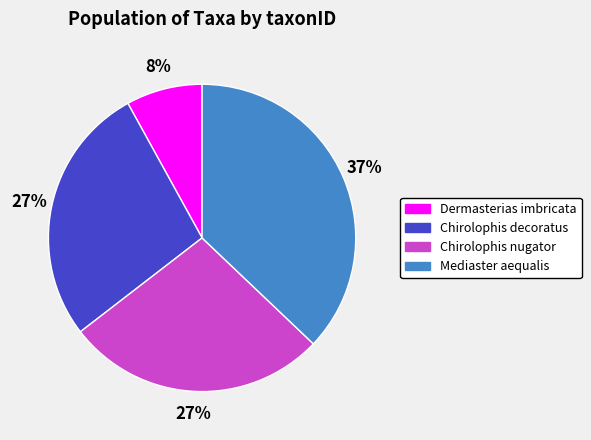

Which category has the smallest portion of the pie?

Dermasterias imbricata